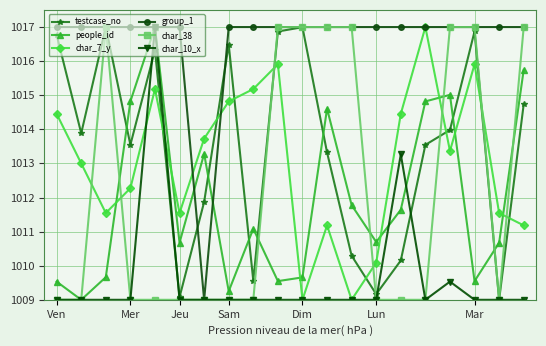

How many times do char_38 and char_7_y cross each other?

7